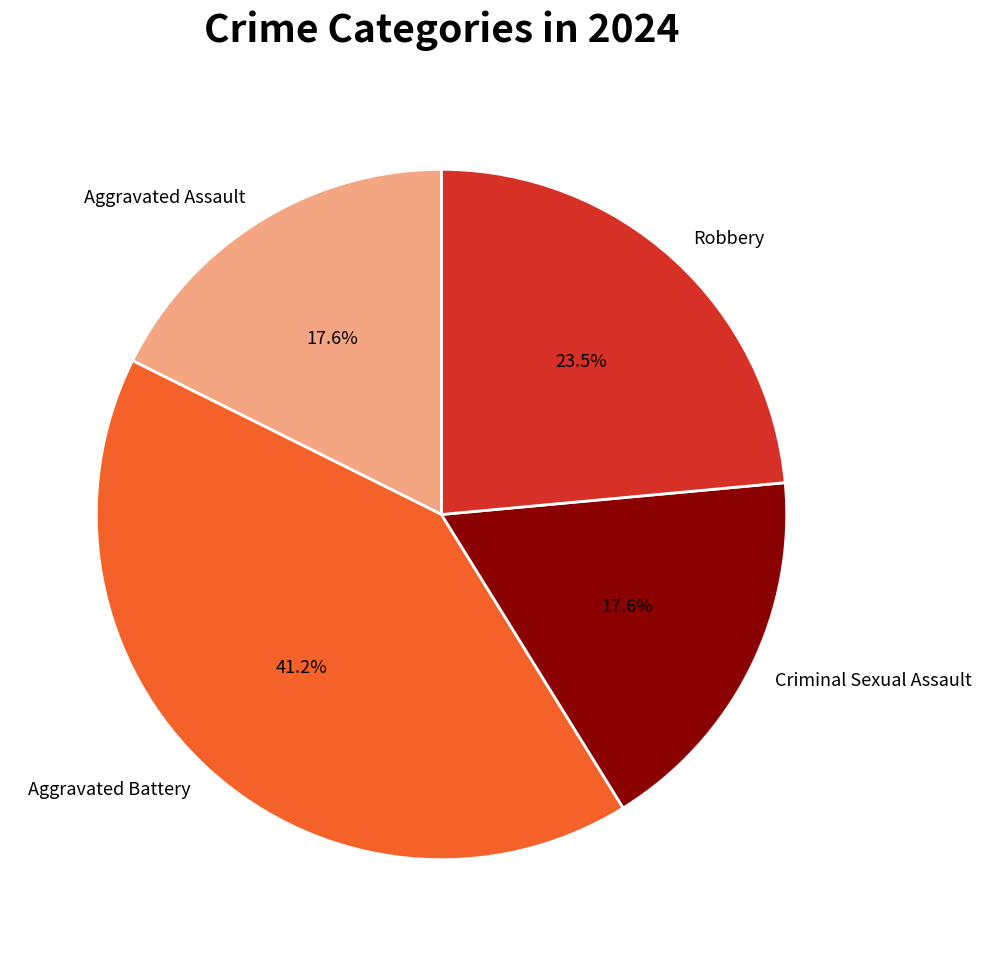

Combined, do Robbery and Criminal Sexual Assault account for over 50%?

No